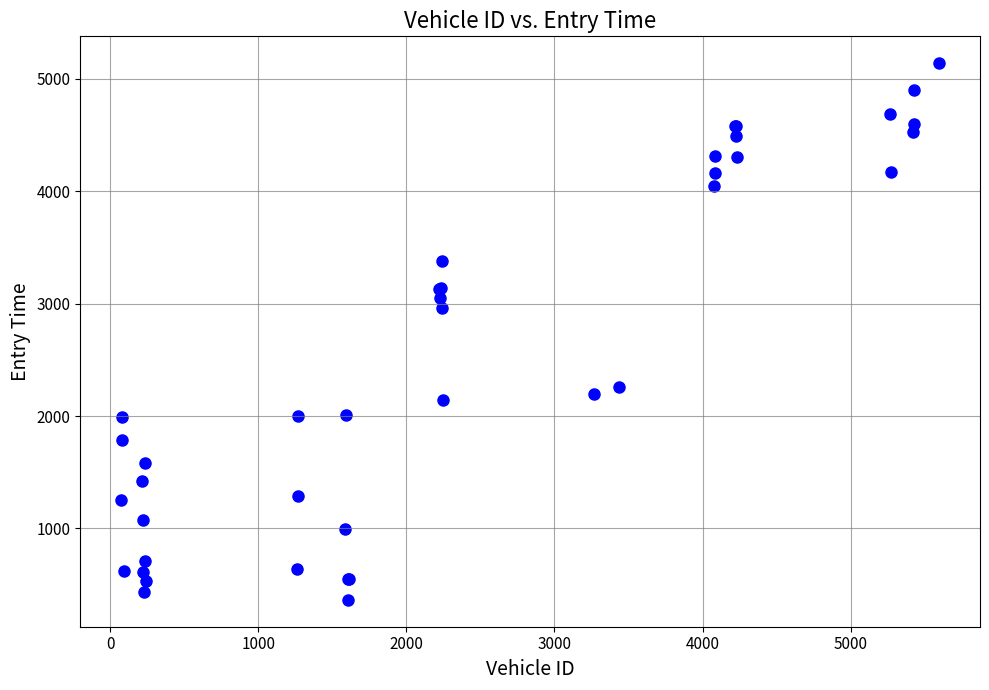

What Y value in the scatter plot is closest to 2751?

2959.4